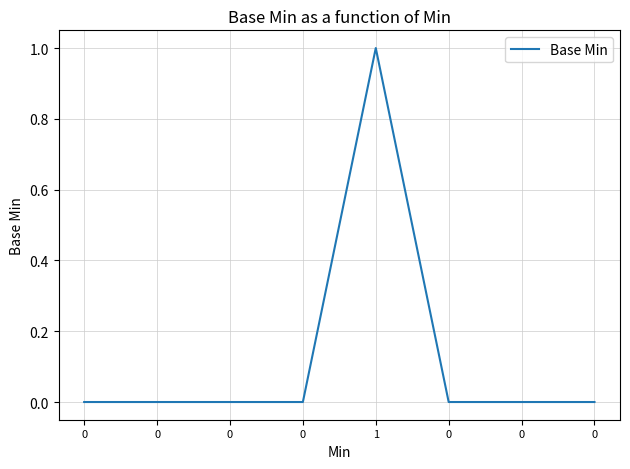

How many series are shown in this chart?

1